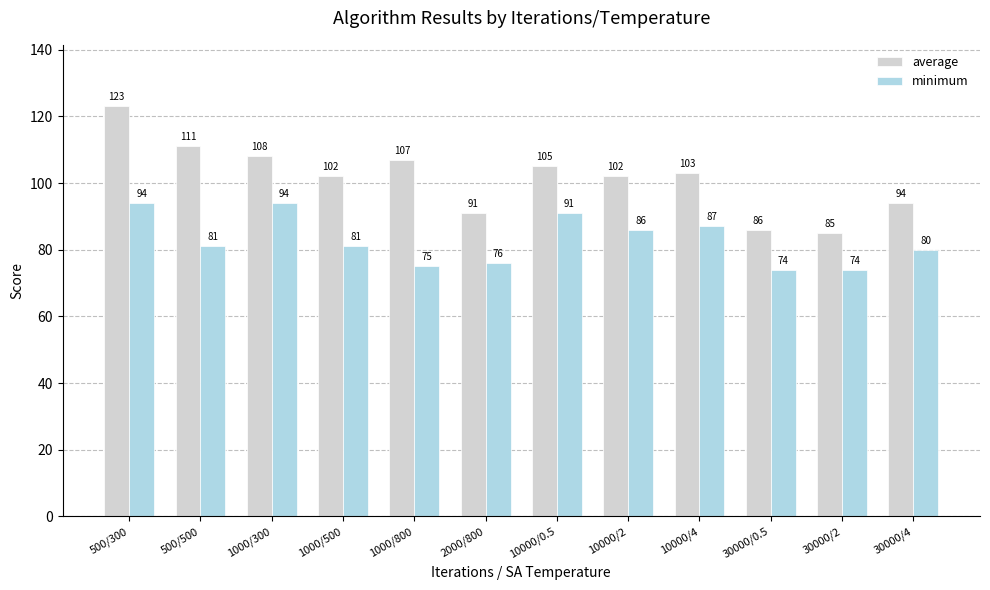

How many groups of bars are there?

12